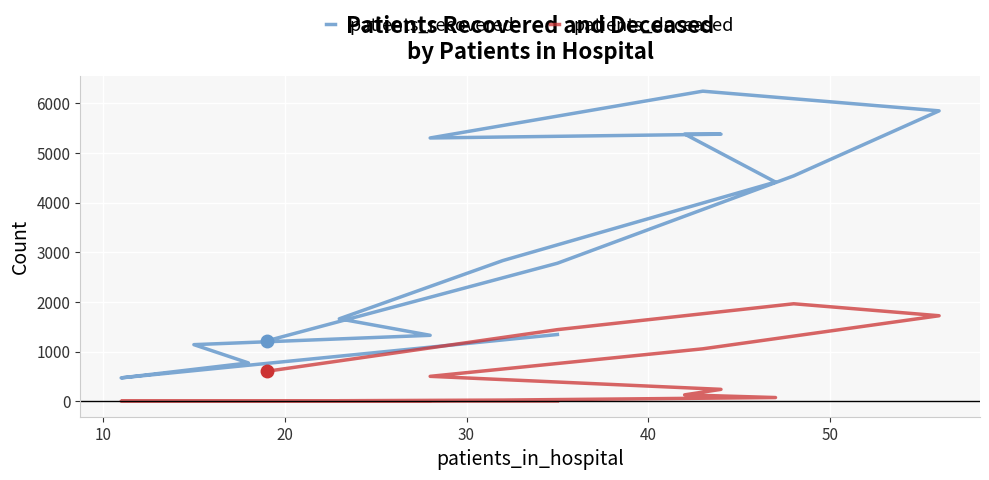

Reading left to right, what are all the values shown in this chart?

patients_recovered: 1345	472	773	1141	1329	1661	2834	4414	5381	5378	5302	6244	5848	4539	2780	1216
patients_deceased: 6	3	2	10	10	12	25	76	130	241	503	1057	1723	1964	1443	604